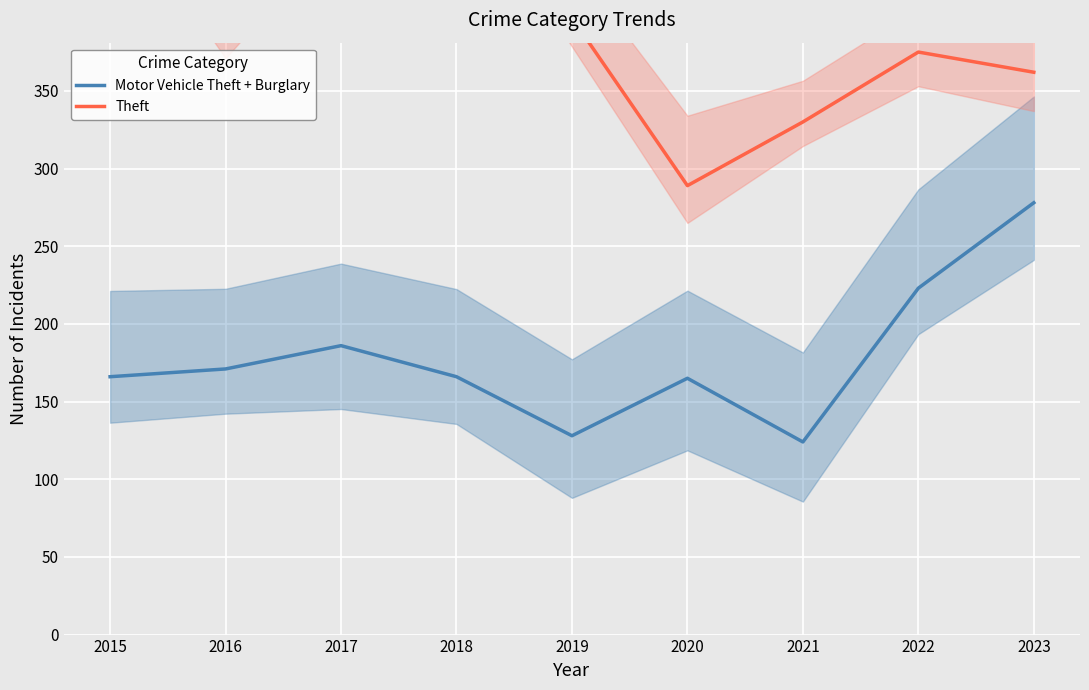

What is the value of the Motor Vehicle Theft + Burglary point at the 9th from the left?

278